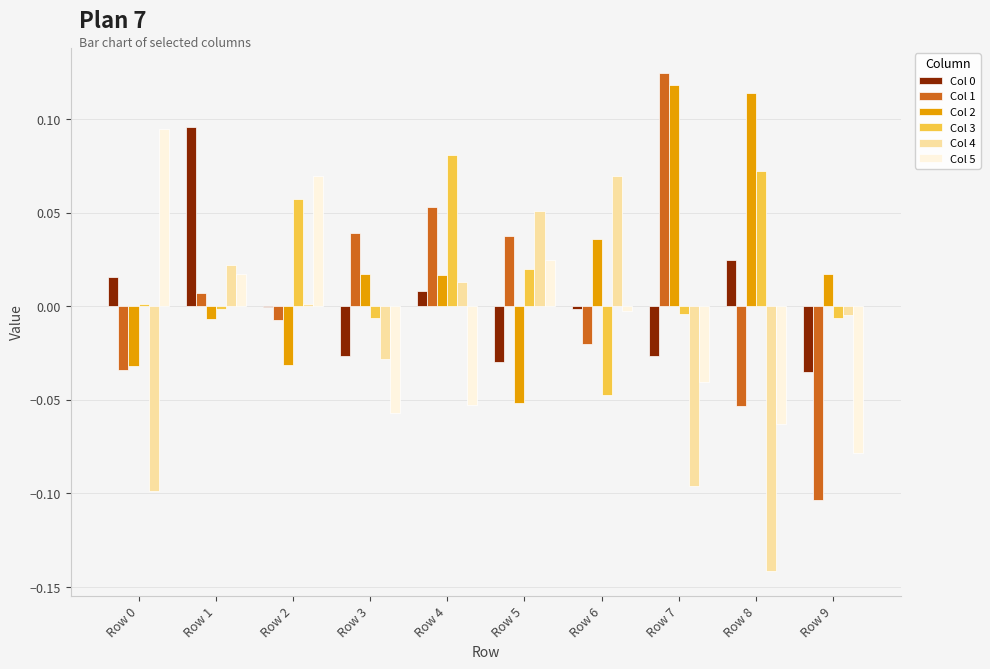

How many groups of bars are there?

10